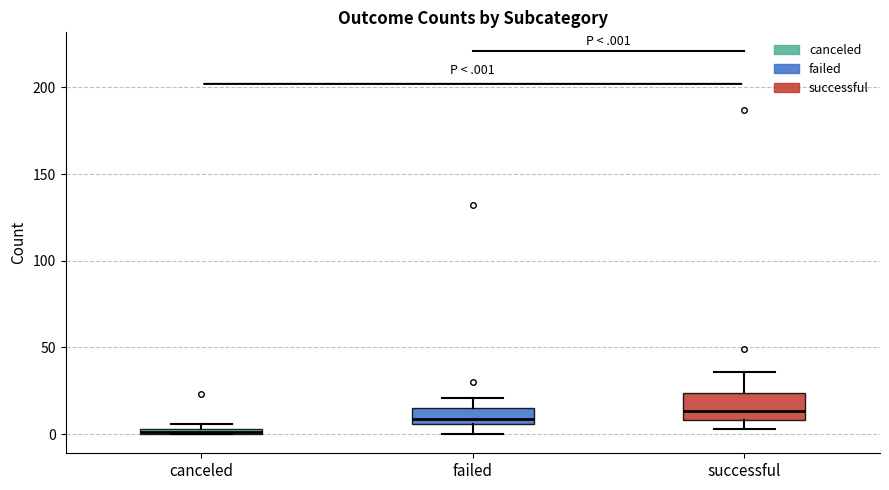

Which box's median line is the lowest?

canceled